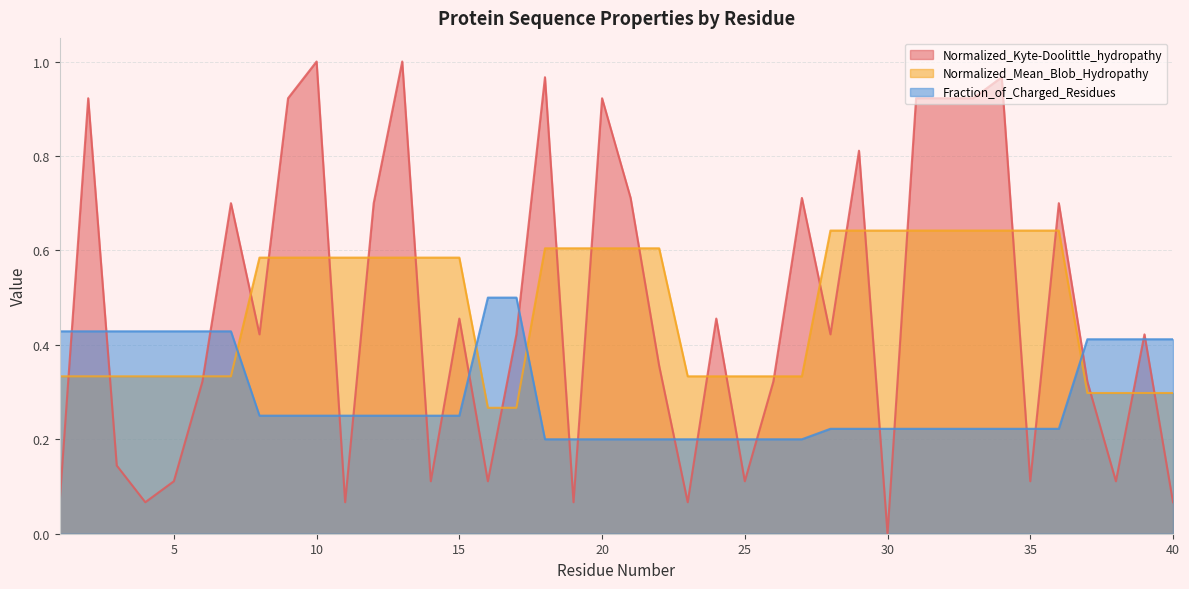

At which label is Fraction_of_Charged_Residues closest to 0?

18